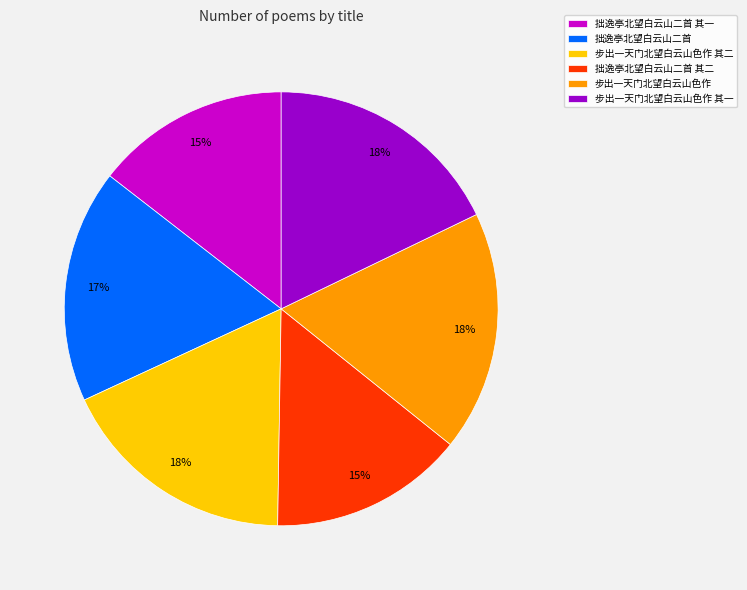

To the nearest percent, what is the difference between the largest and smallest slice percentages?

3%